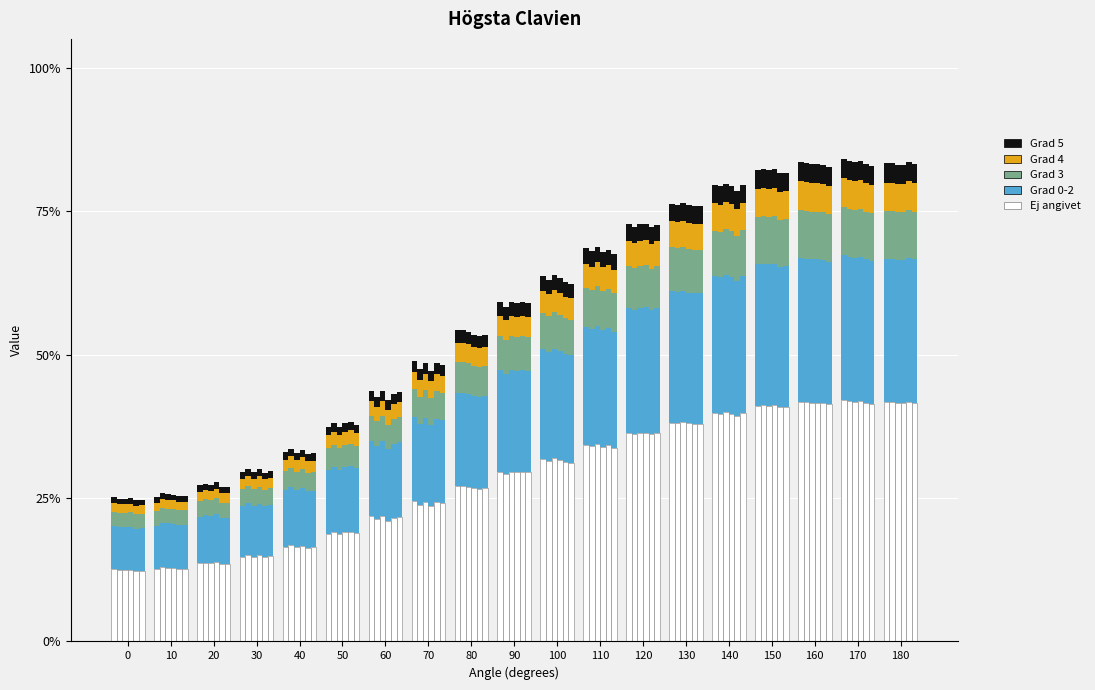

What is the average value of the Grad 0-2 series?

17.0